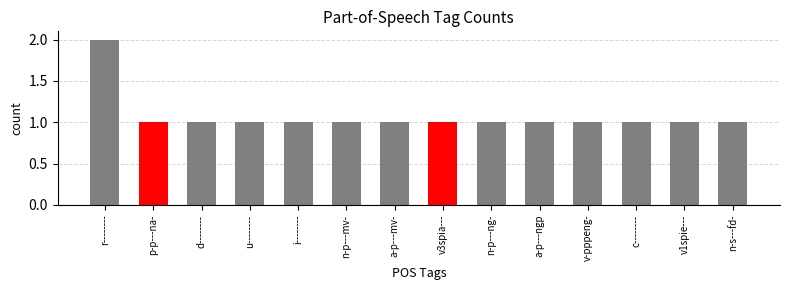

Read the value at i--------.

1